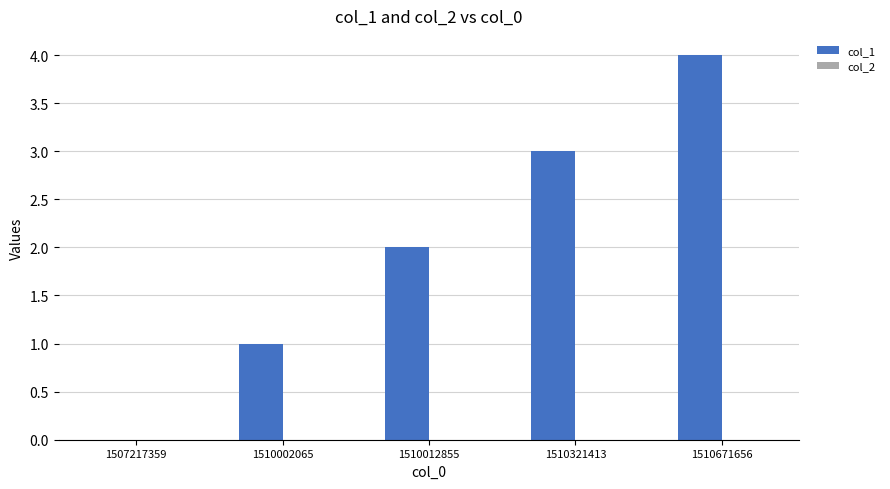

What is the maximum value shown in the chart?

4